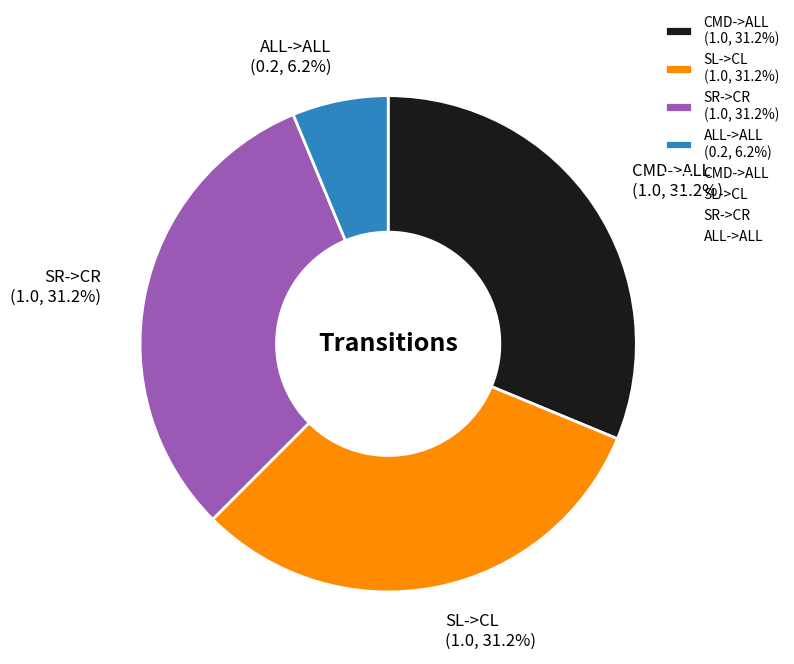

The CMD->ALL slice represents 31% of the pie. True or false?

True